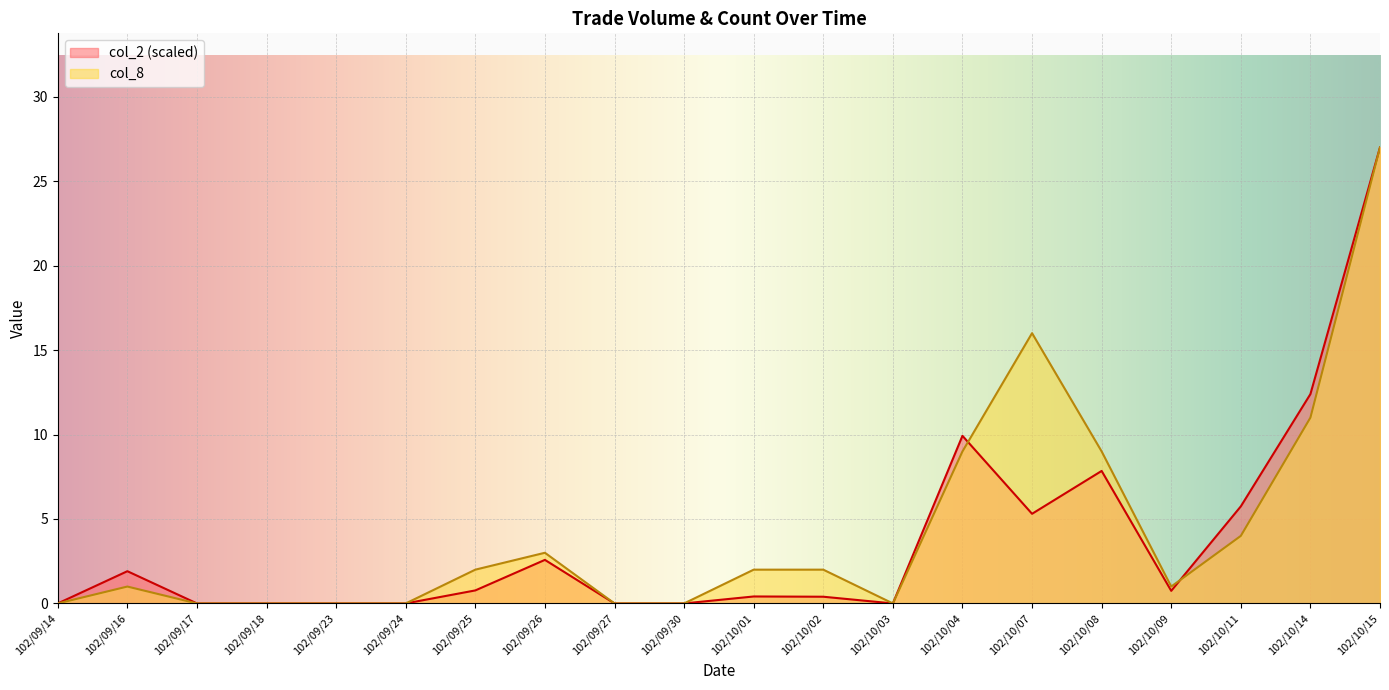

At which category is the sum across all series the highest?

102/10/15